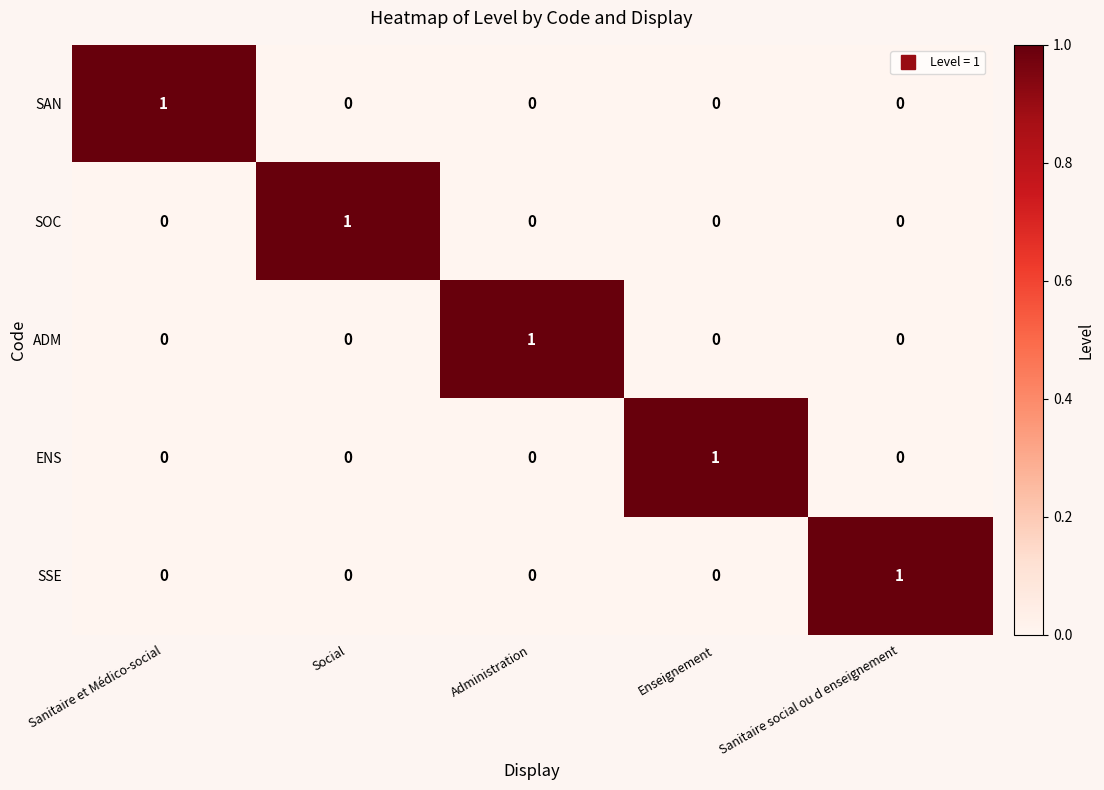

At how many categories does at least one series exceed 0?

5